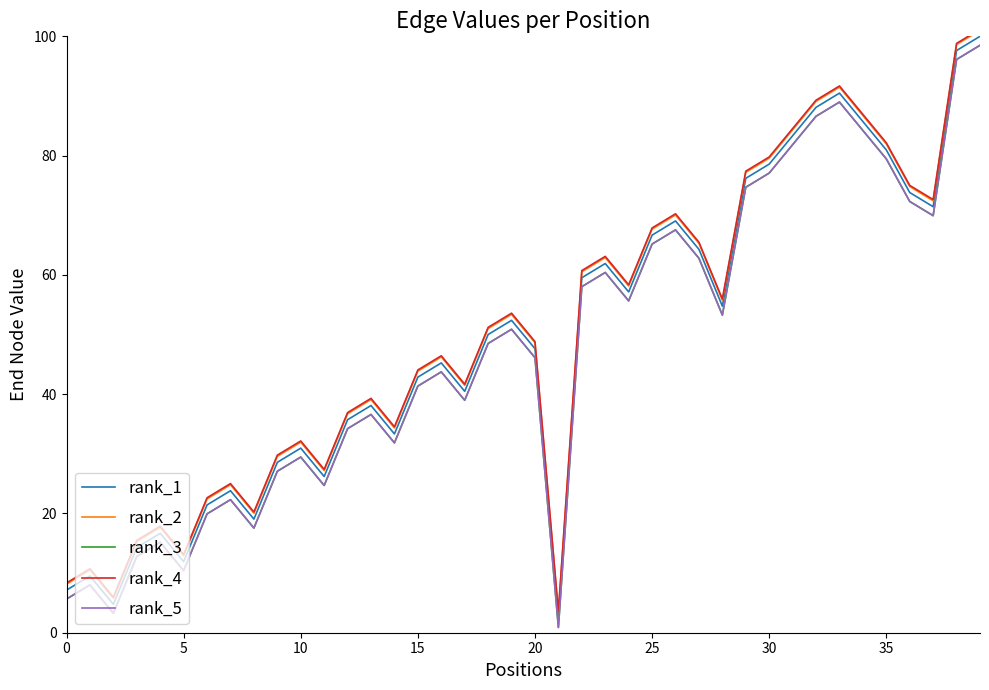

Between 28 and 34, which is larger?

34